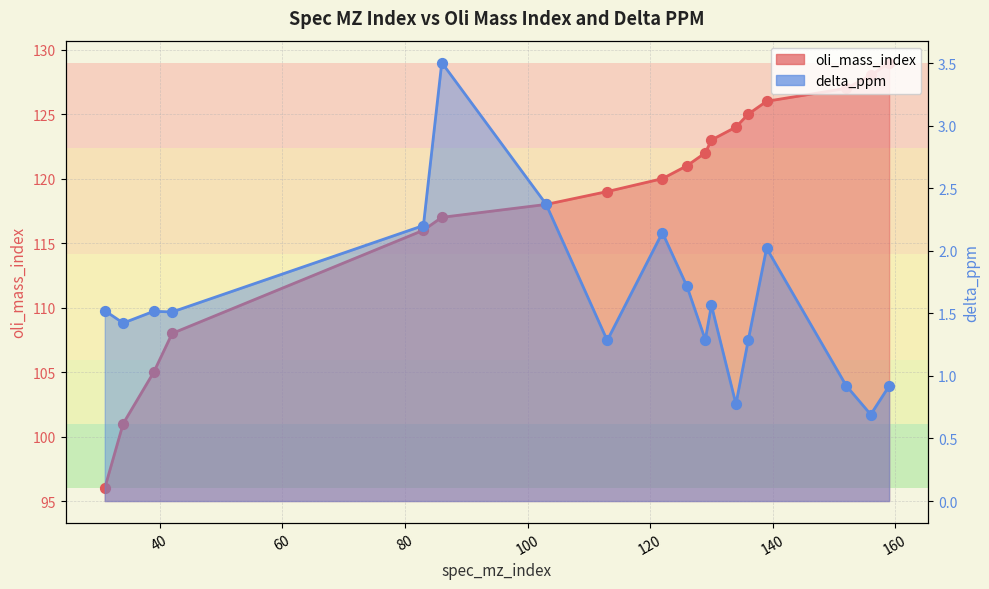

Is the value of oli_mass_index at 130 greater than the value of delta_ppm at 156?

Yes